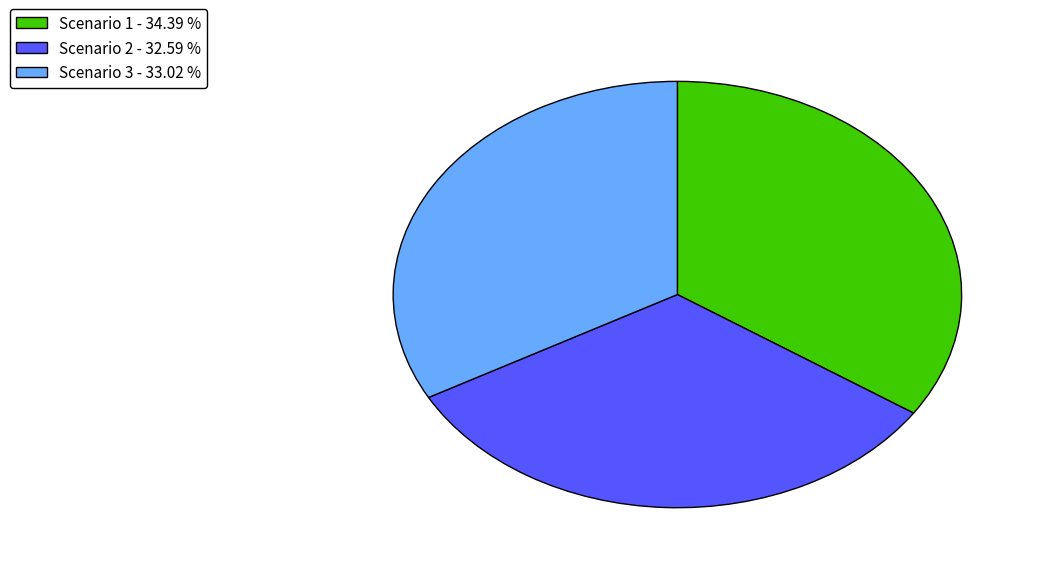

The Scenario 3 slice represents 20% of the pie. True or false?

False